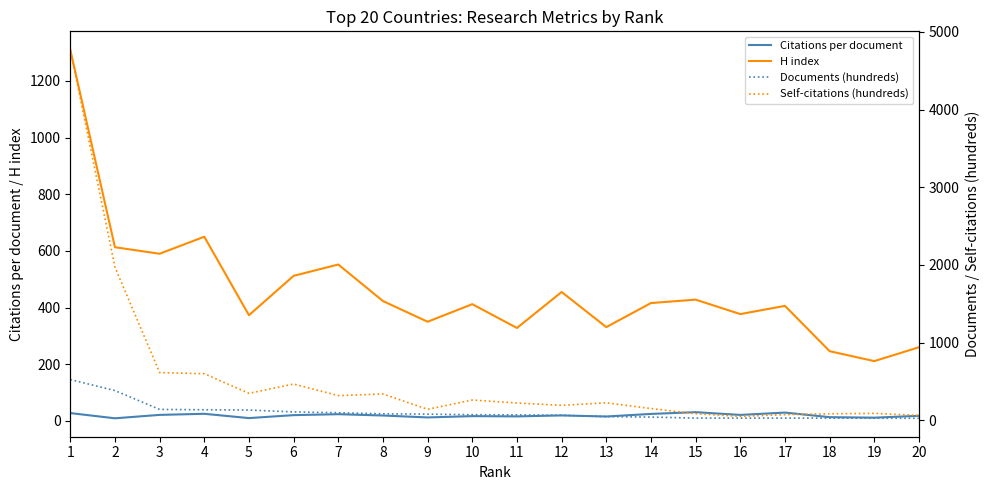

Rank the series by their average value, from lowest to highest.

Citations per document, Documents (hundreds), H index, Self-citations (hundreds)